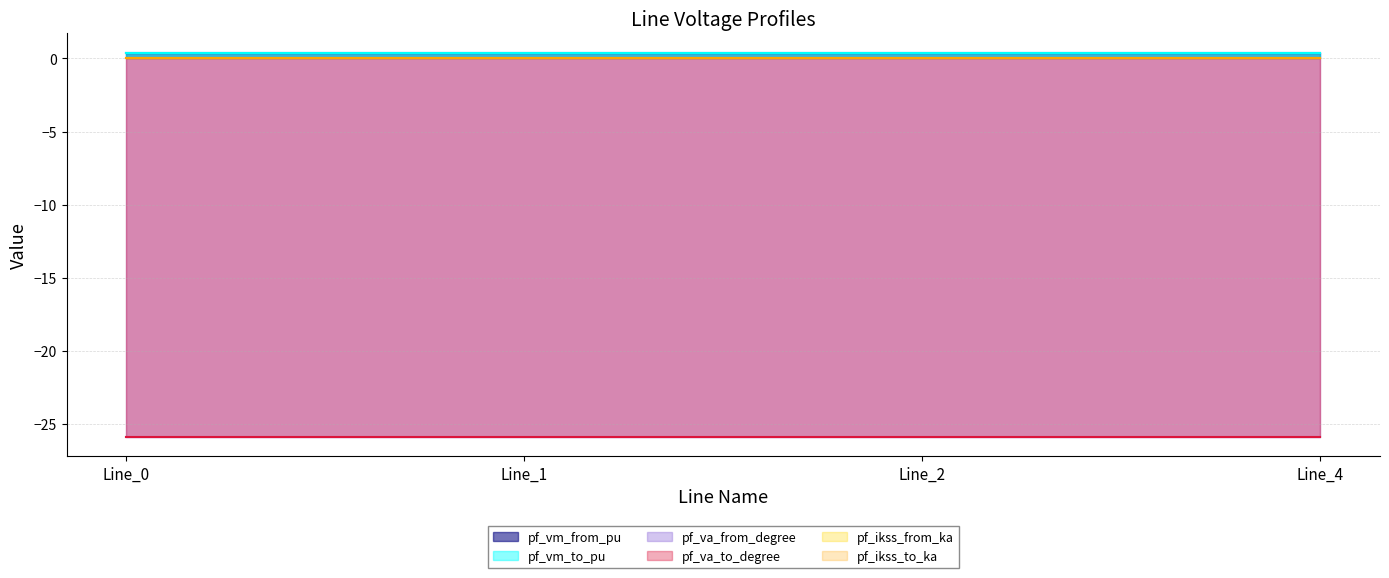

True or false: pf_ikss_from_ka has more than 1 points higher than both neighbors.

False